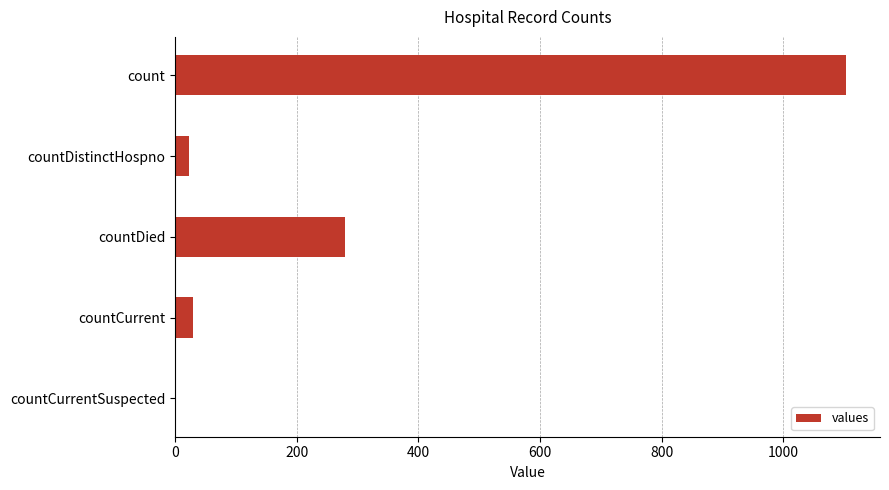

Are the bars horizontal?

Yes